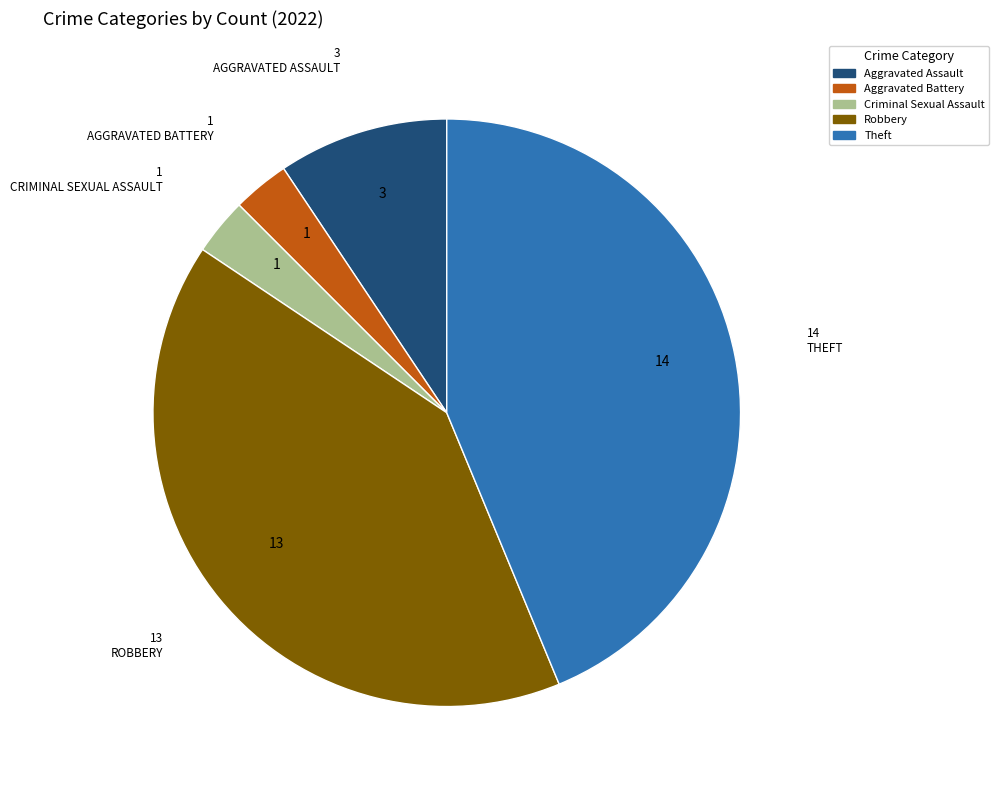

Is there a majority slice in this chart?

No